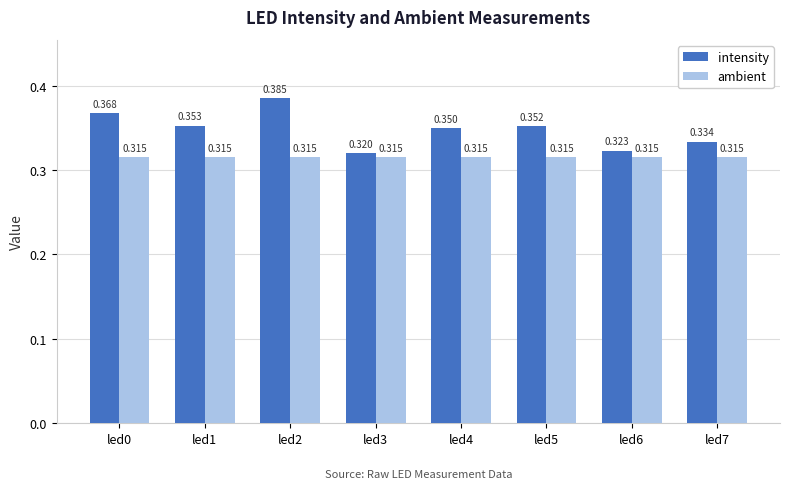

Which series has the largest range (max minus min)?

intensity